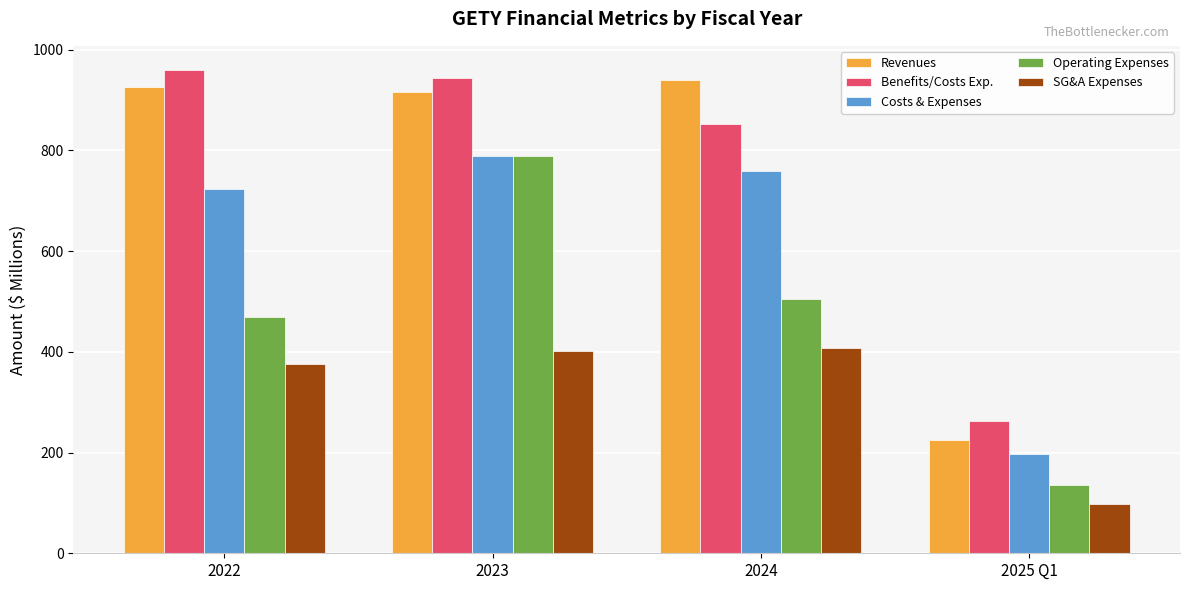

Rank the series at 2022 from lowest to highest value.

SG&A Expenses, Operating Expenses, Costs & Expenses, Revenues, Benefits/Costs Exp.